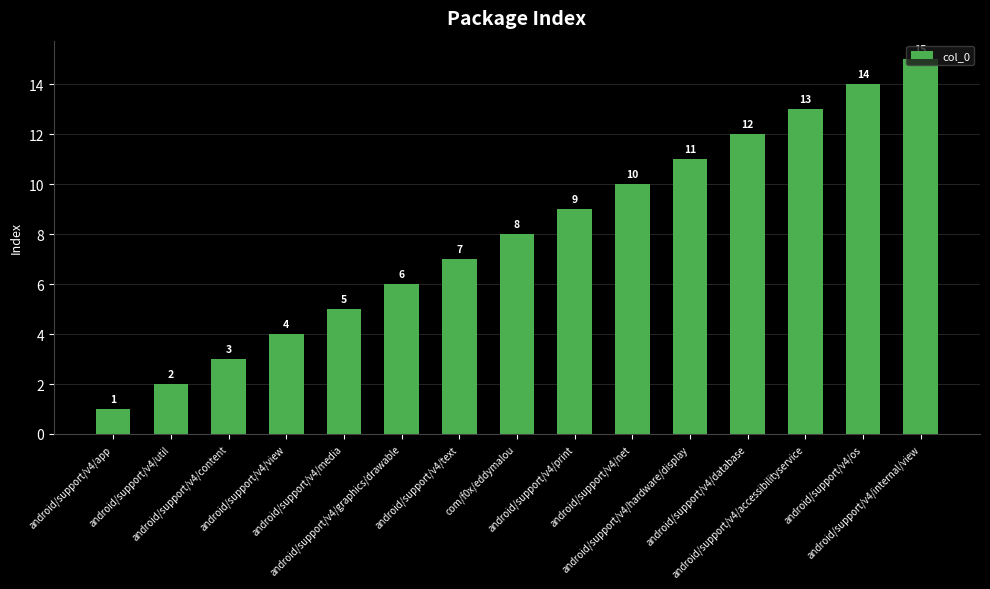

What position from the left is android/support/v4/hardware/display?

11